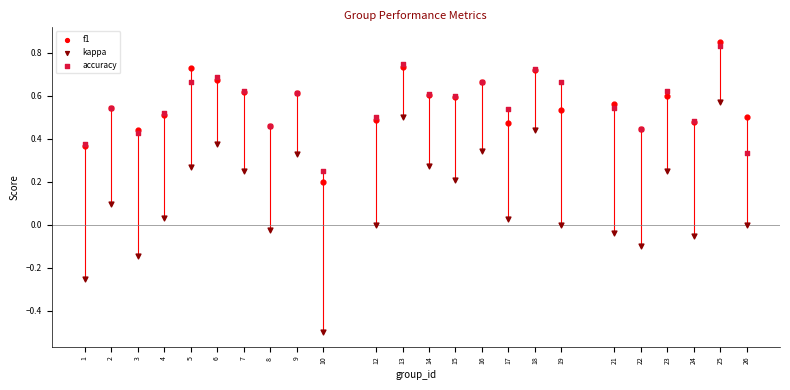

Which series reaches the maximum Y coordinate?

f1